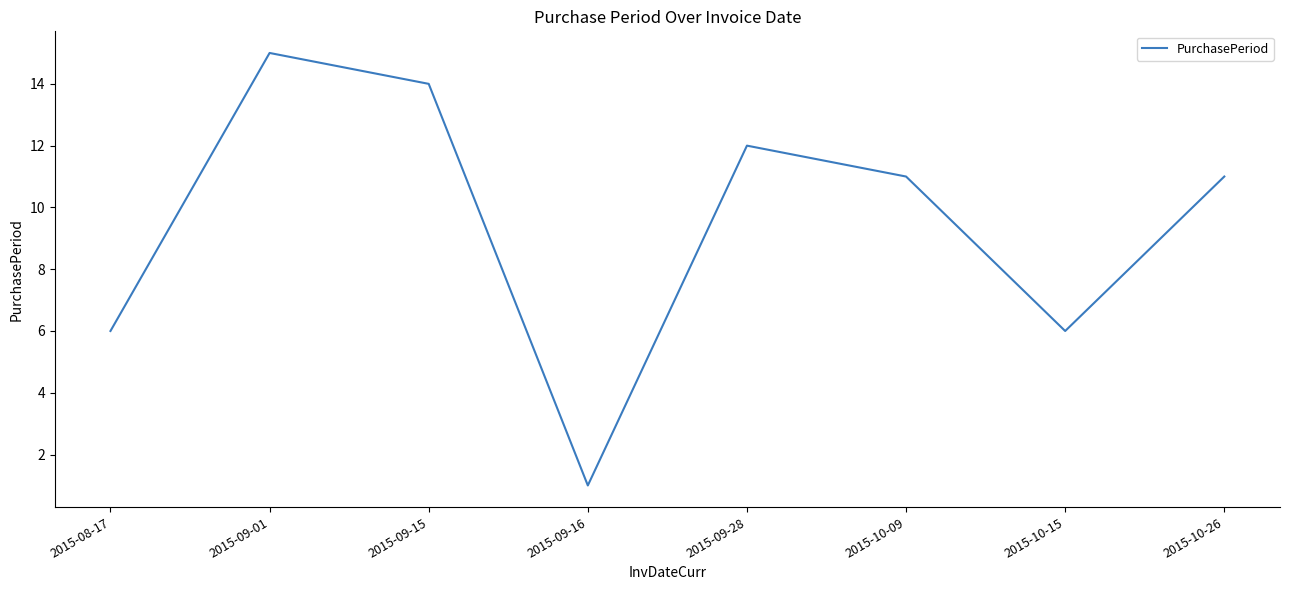

What is the smallest value displayed?

1